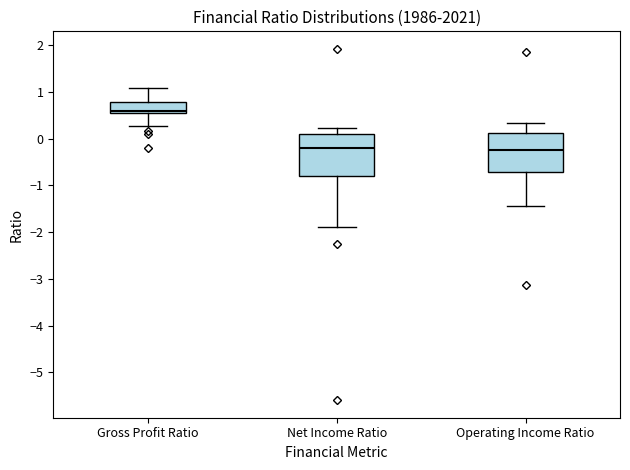

Reading left to right, read every box against the y-axis: the position of its median line, the range the box covers, and the ends of its whiskers. The values are not printed on the chart, so give them approximately, as read against the axis.

Gross Profit Ratio: median 0.6, box 0.5 to 0.8, whiskers 0.3 to 1.1
Net Income Ratio: median -0.2, box -0.8 to 0.1, whiskers -1.9 to 0.2
Operating Income Ratio: median -0.2, box -0.7 to 0.1, whiskers -1.4 to 0.3